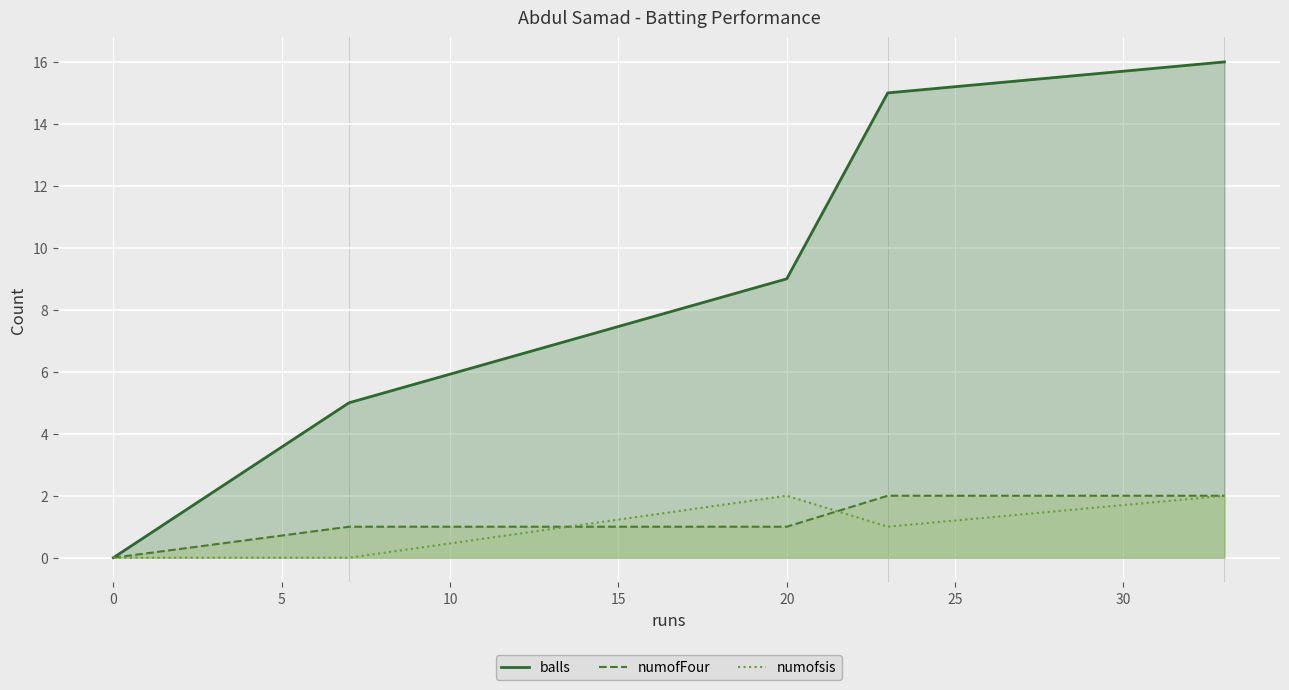

What is the difference between the maximum and minimum values in the balls series?

16